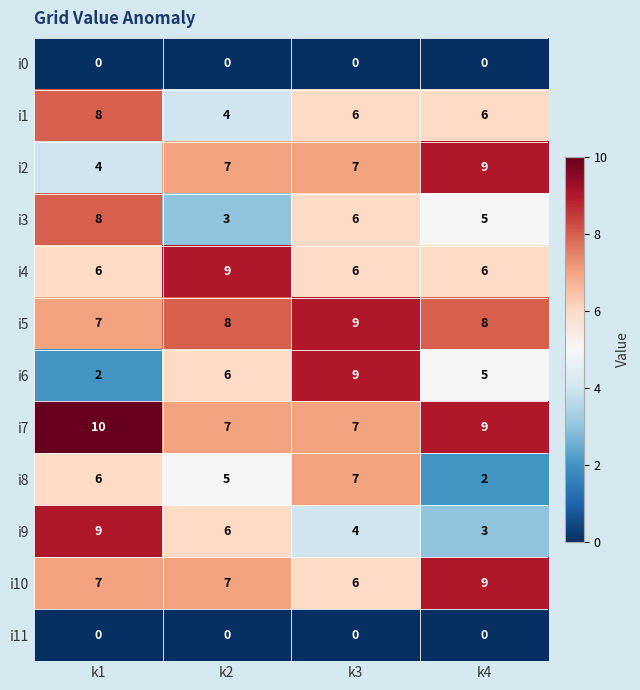

Which category has the lowest value in the i1 series?

k2